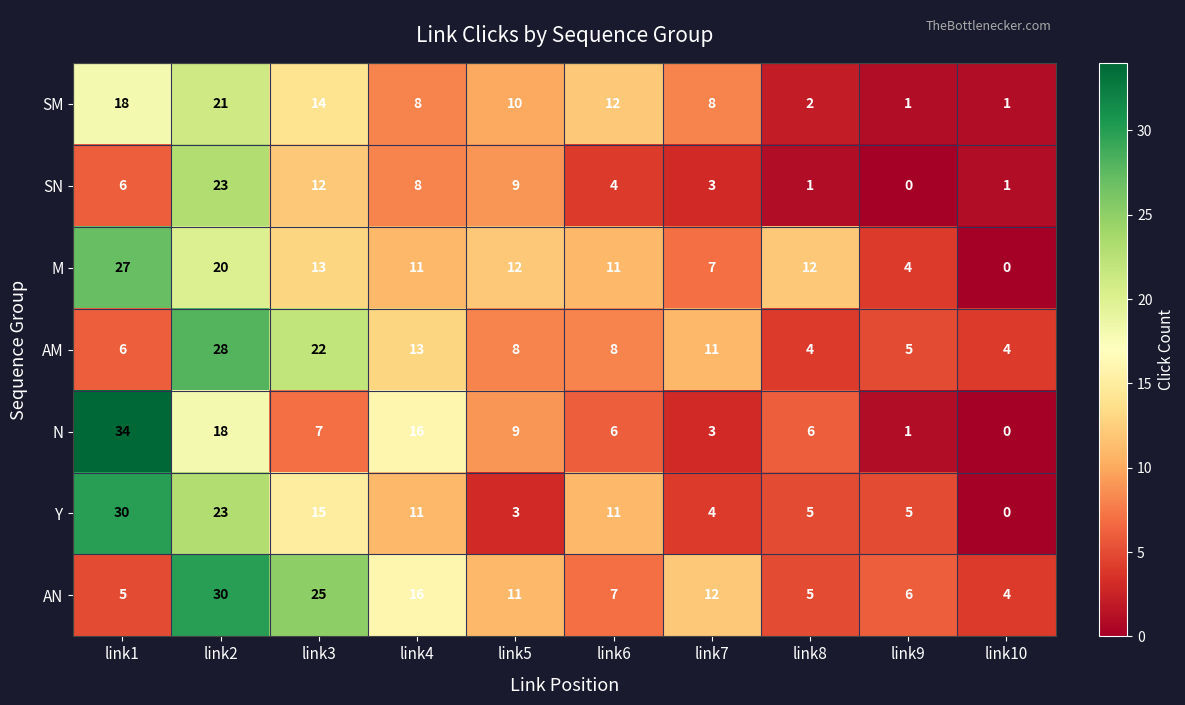

True or false: M has a value of 20 at link2.

True